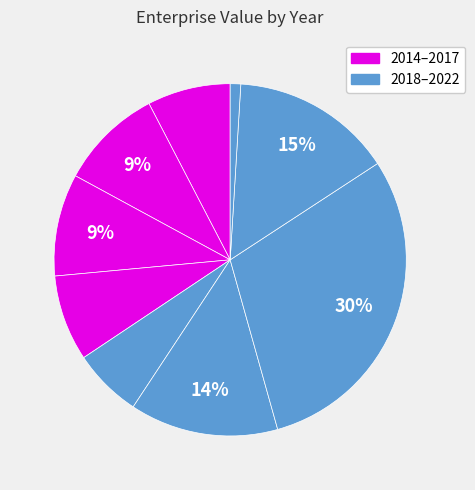

To the nearest percent, what is the difference between the largest and smallest slice percentages?

29%